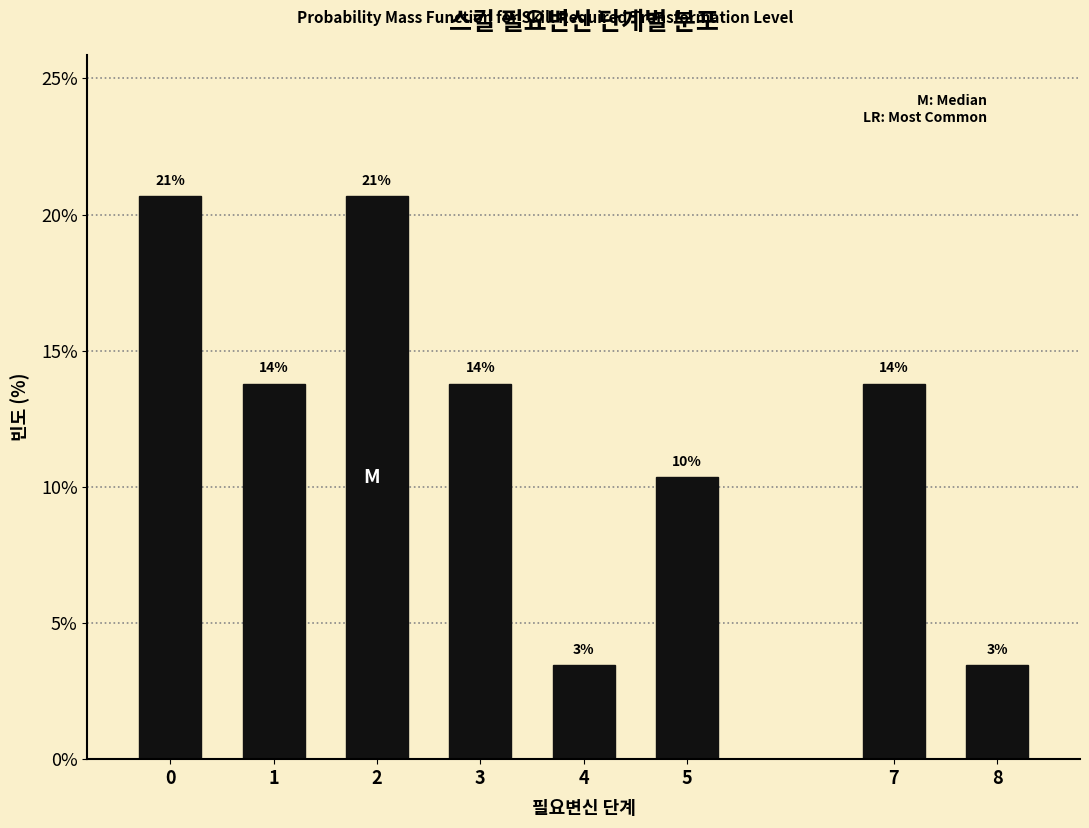

Are the bars horizontal?

No